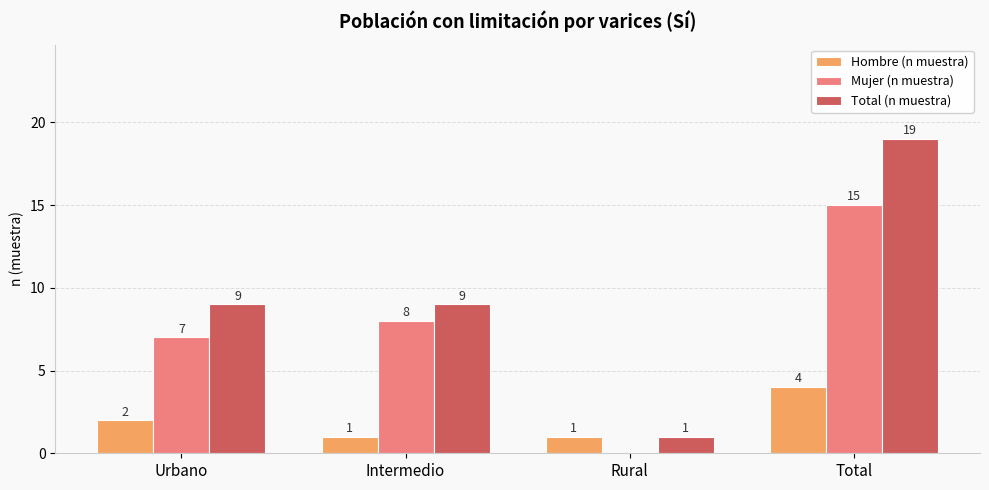

Are the bars grouped side by side (vs. stacked)?

Yes